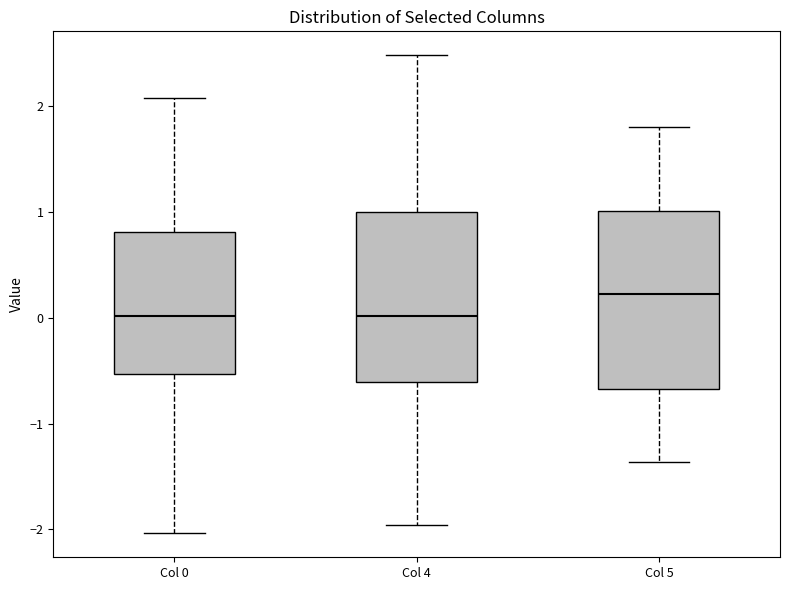

Reading left to right, read every box against the y-axis: the position of its median line, the range the box covers, and the ends of its whiskers. The values are not printed on the chart, so give them approximately, as read against the axis.

Col 0: median 0.0, box -0.5 to 0.8, whiskers -2.0 to 2.1
Col 4: median 0.0, box -0.6 to 1.0, whiskers -2.0 to 2.5
Col 5: median 0.2, box -0.7 to 1.0, whiskers -1.4 to 1.8